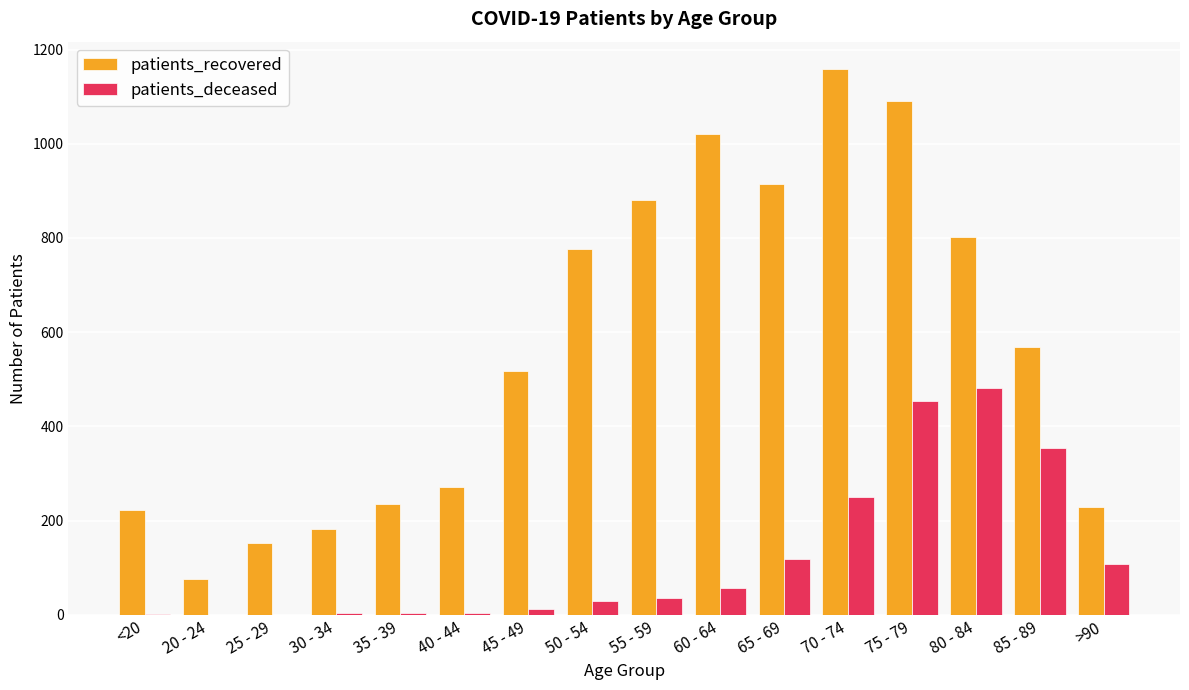

What is the average value of the patients_recovered series?

569